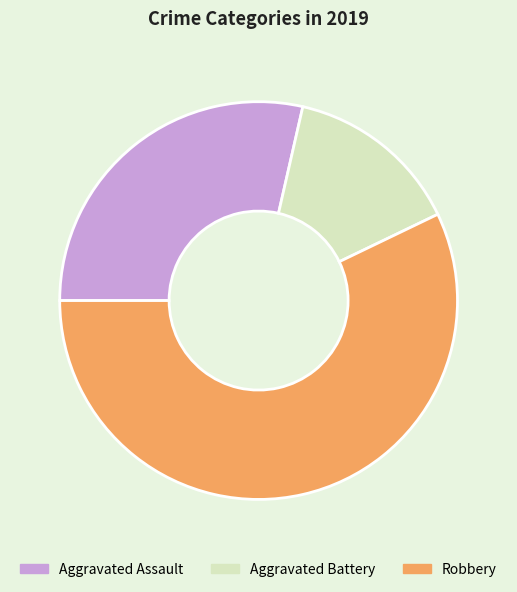

Rank the categories by value from lowest to highest.

Aggravated Battery, Aggravated Assault, Robbery